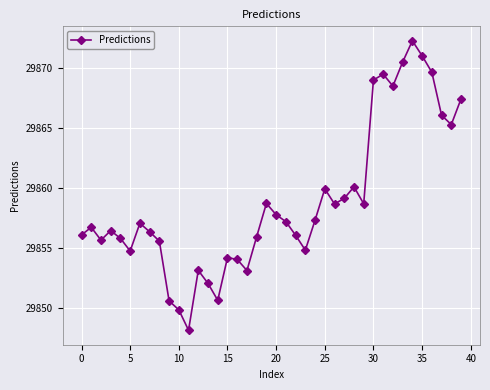

What is the average value?

29858.8